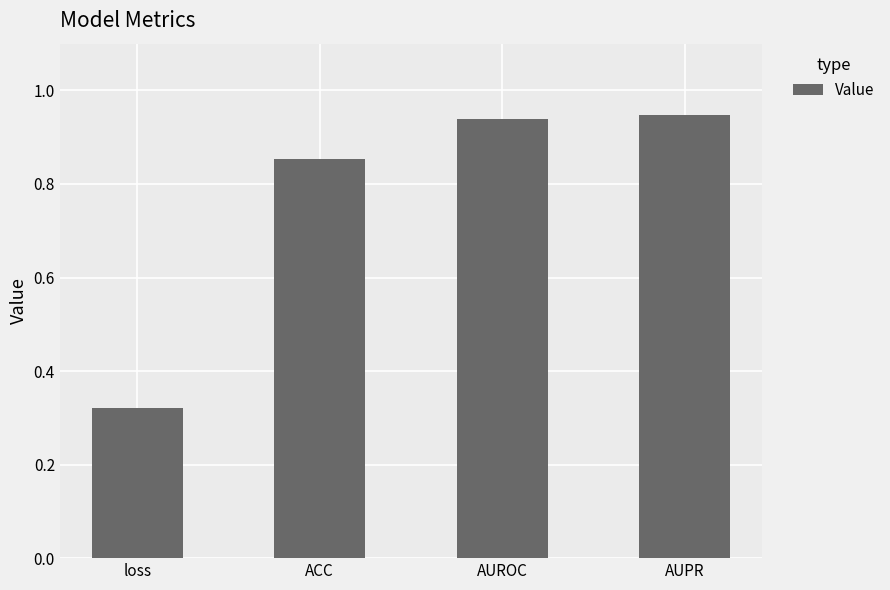

Is it true that the value at loss is 0.5?

False